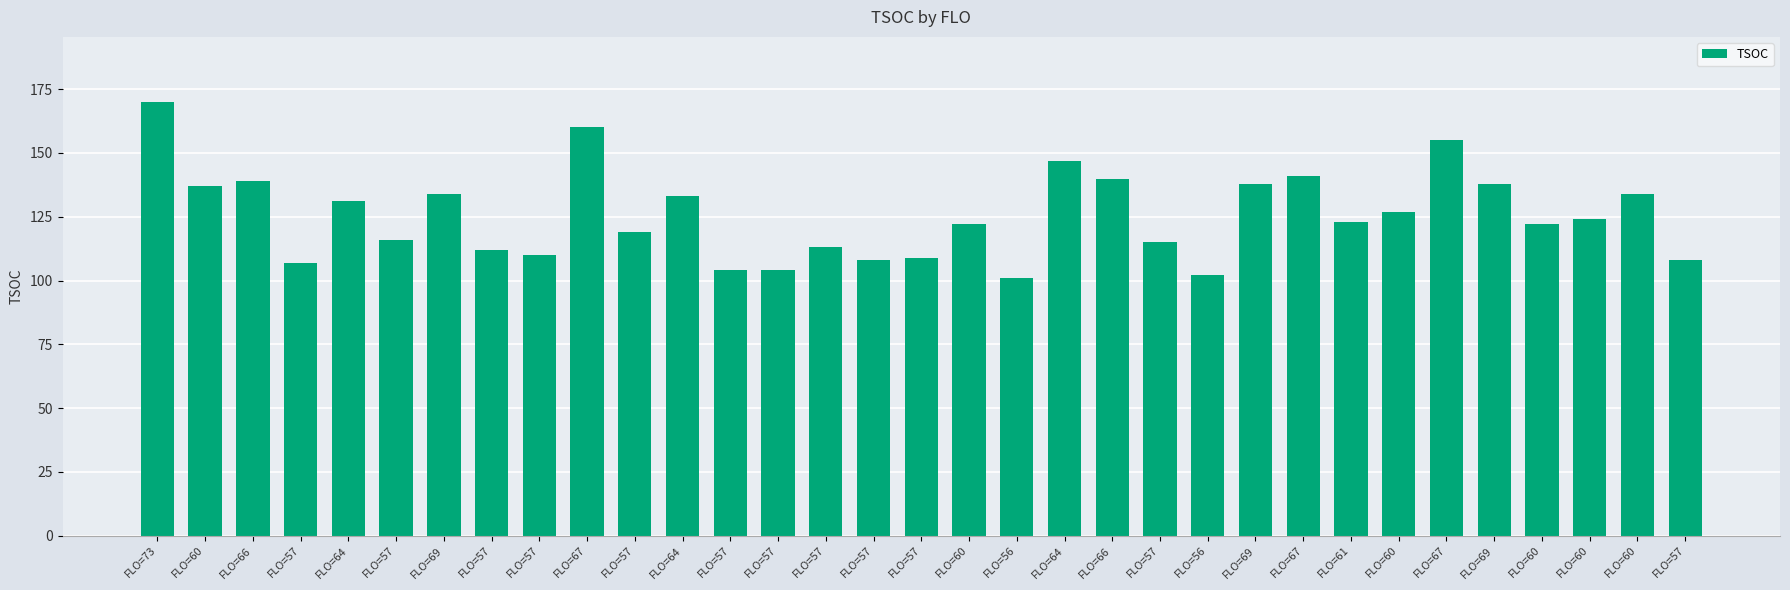

What is the sum of all values?

4143